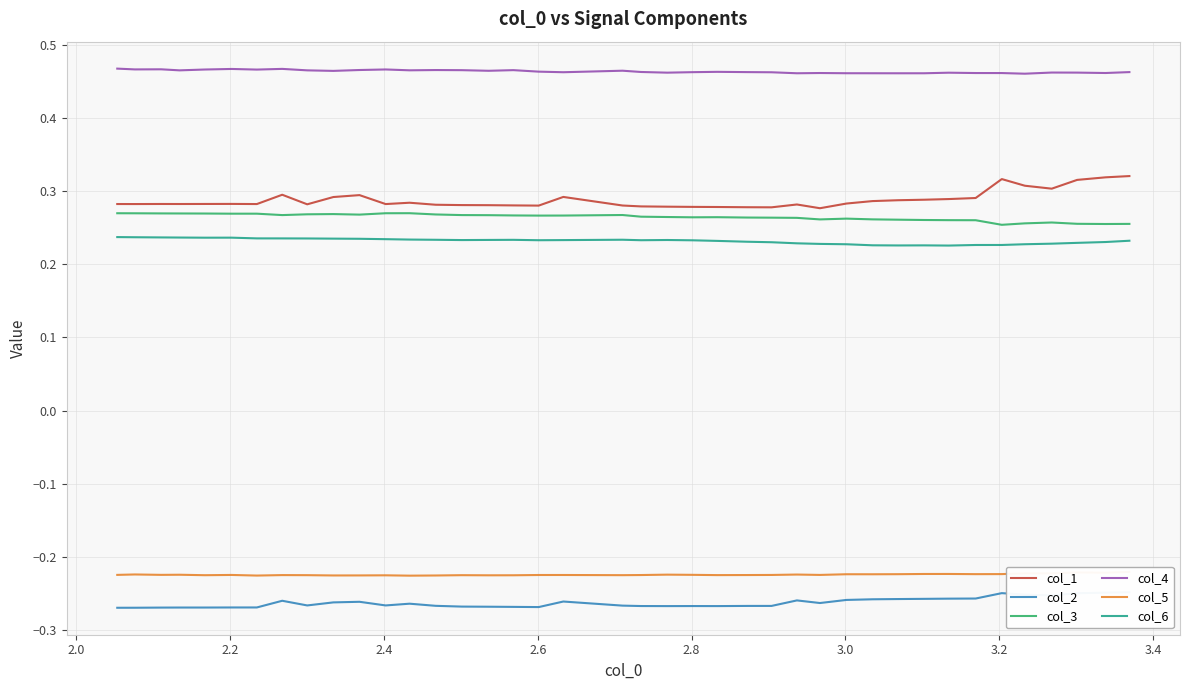

True or false: col_6 and col_3 cross at least once.

False